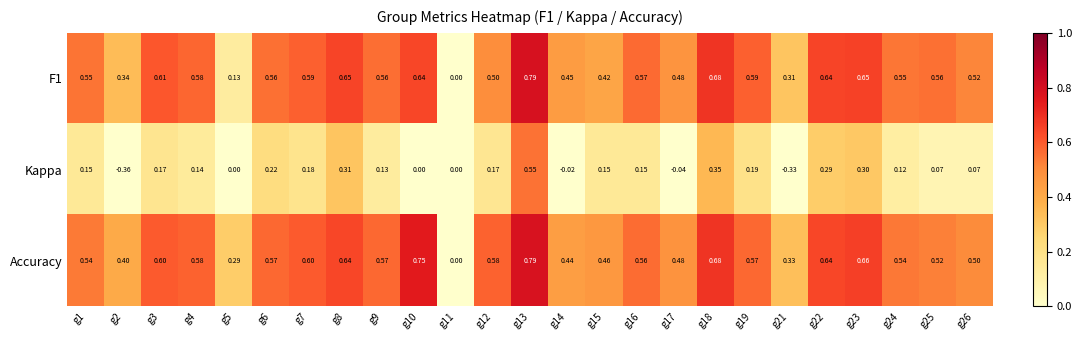

Which series has the largest range (max minus min)?

Kappa